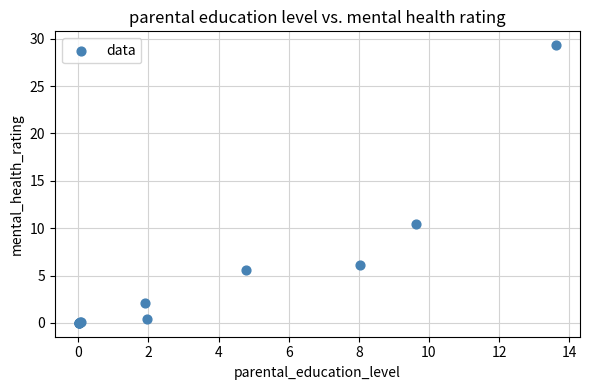

What Y value in the scatter plot is closest to 14?

10.5